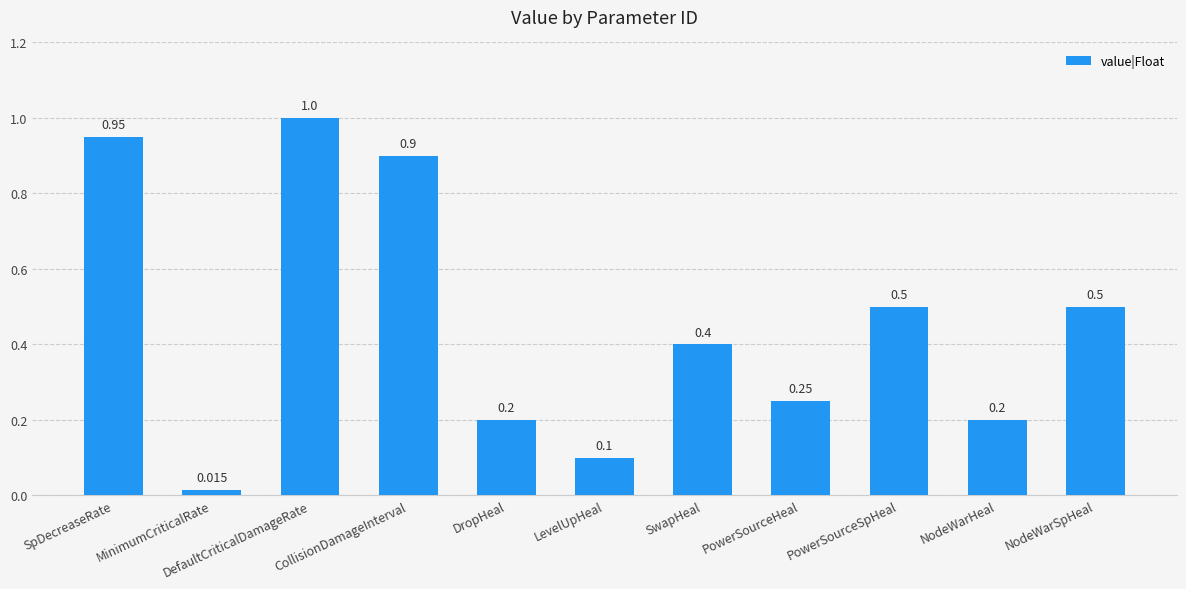

Between DropHeal and PowerSourceSpHeal, which is larger?

PowerSourceSpHeal